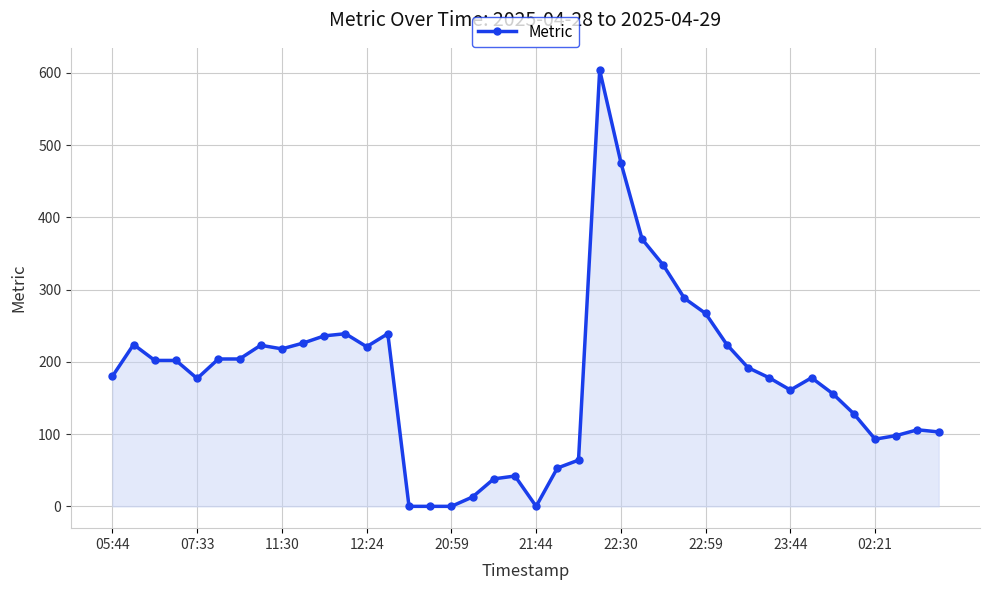

What is the difference between the maximum and minimum values?

604